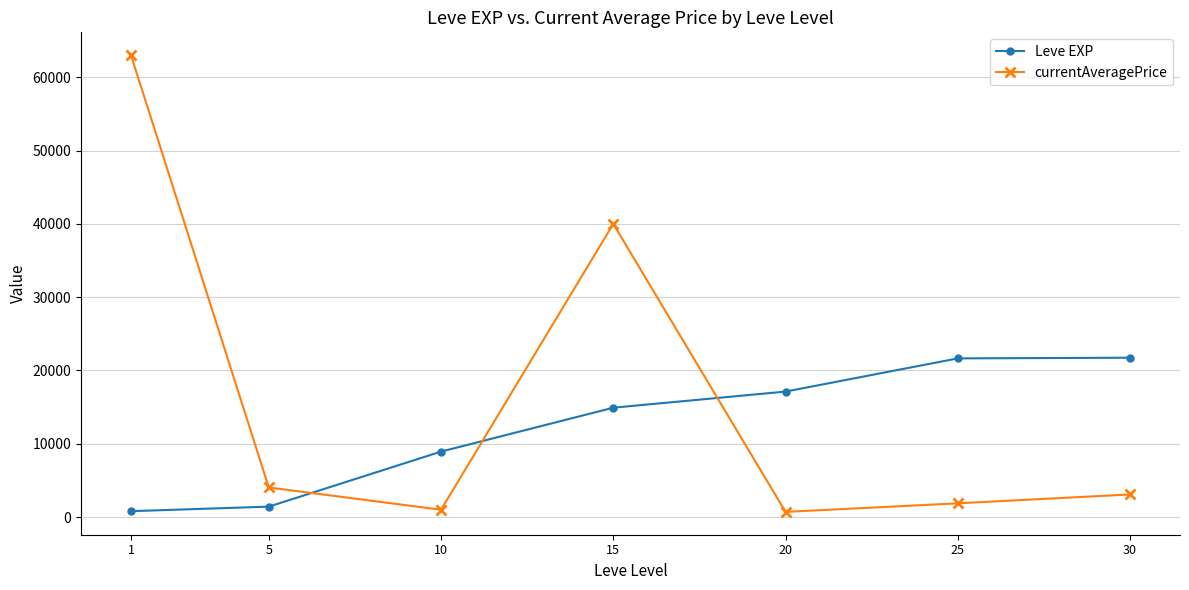

What are all the series names shown in the legend?

Leve EXP, currentAveragePrice